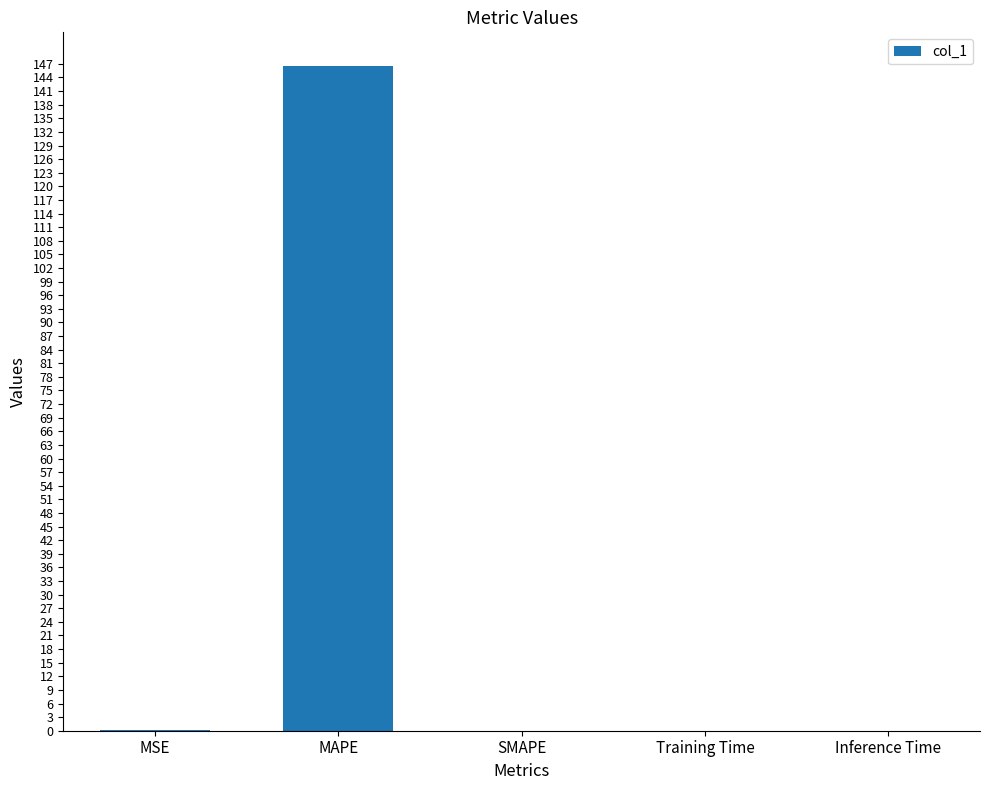

Between Training Time and MAPE, which is larger?

MAPE